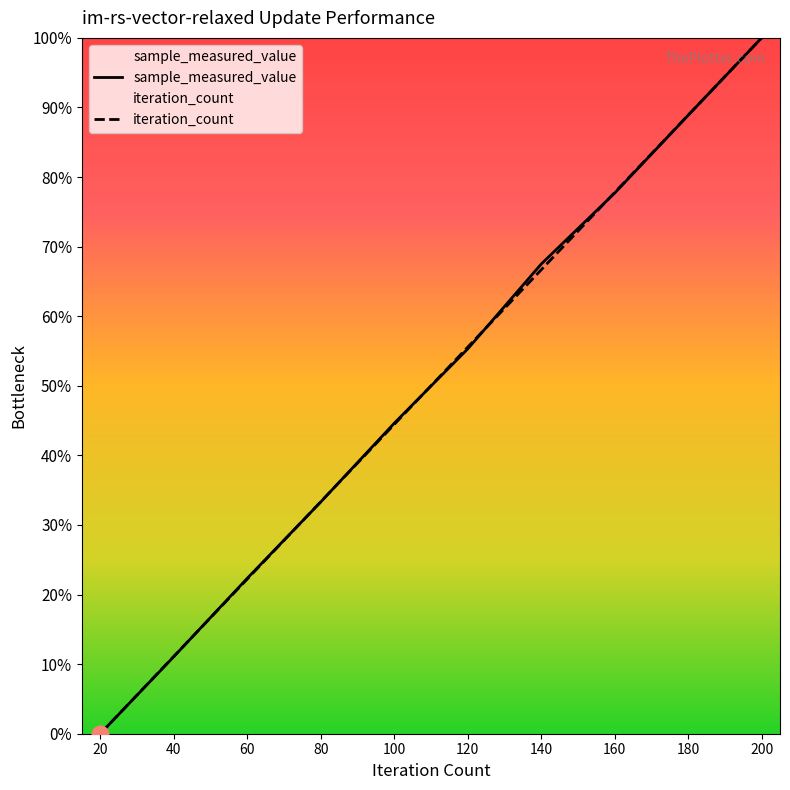

At which category is the sum across all series the highest?

200